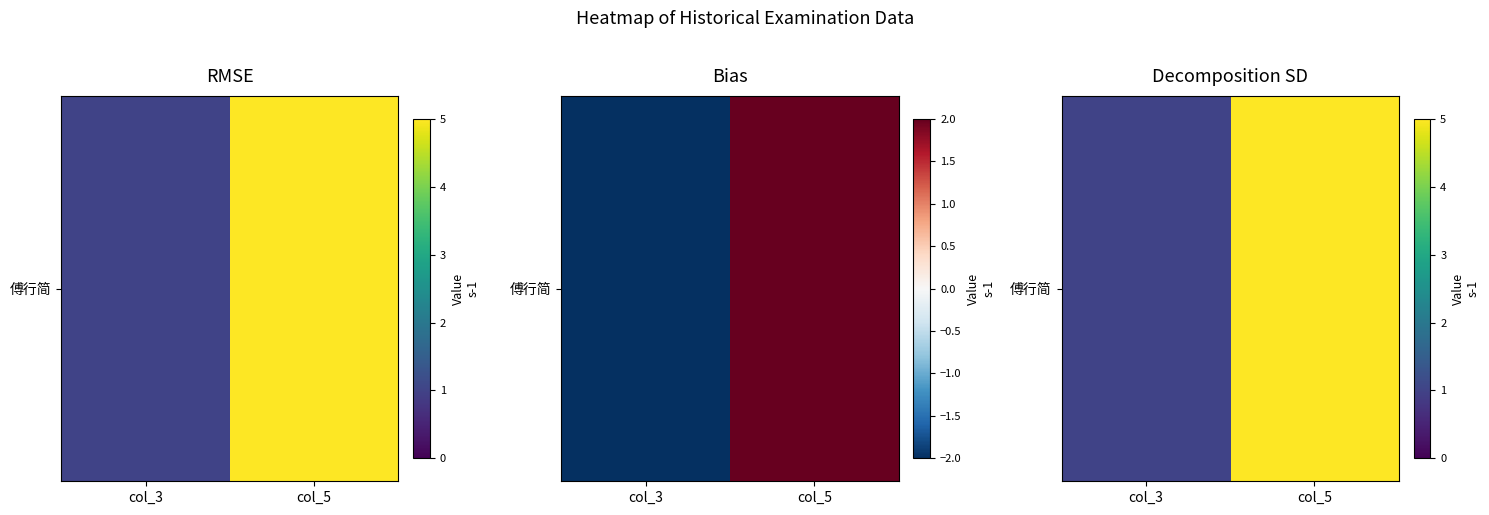

Is it true that the value at col_5 is 2?

False